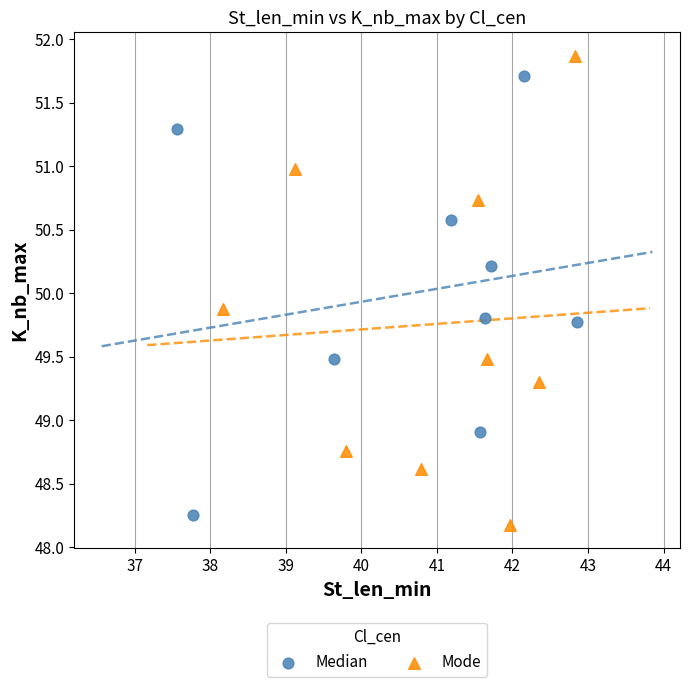

What are all the series names shown in the legend?

Median, Mode